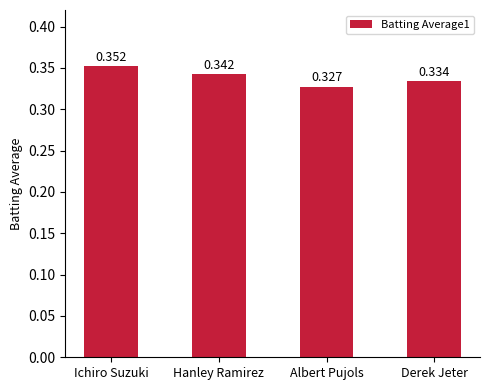

What is the sum of all values?

1.4